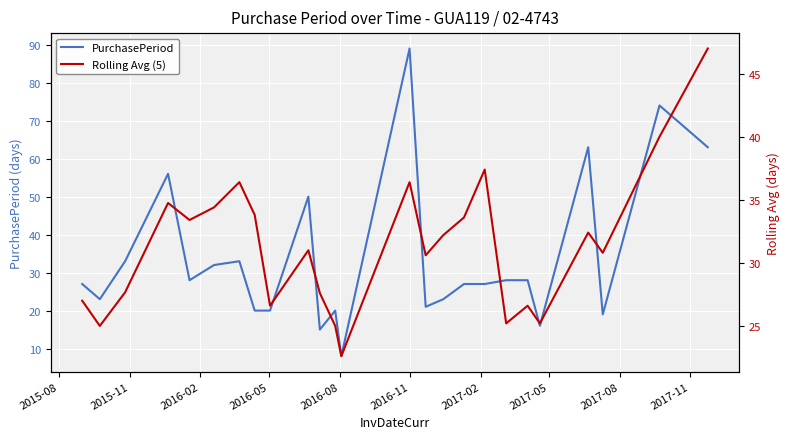

The value of PurchasePeriod at 2017-11 is 24.3. True or false?

False